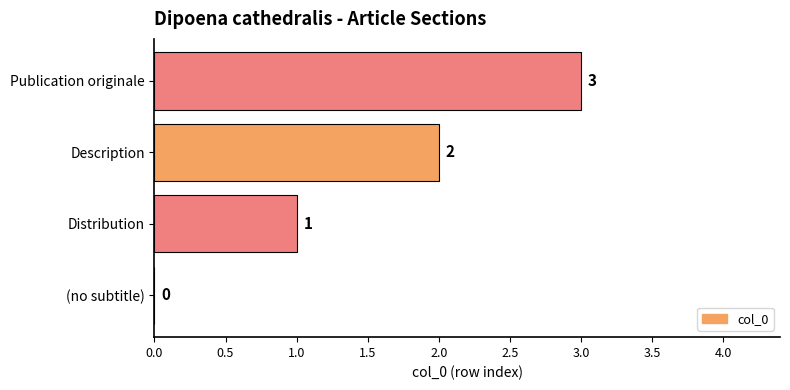

What is the sum of all values?

6